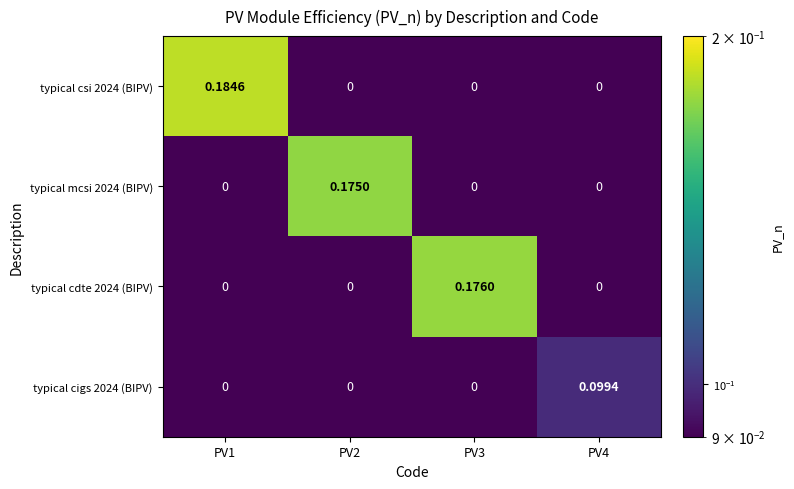

What is the spread (max minus min) of values at PV4?

0.1